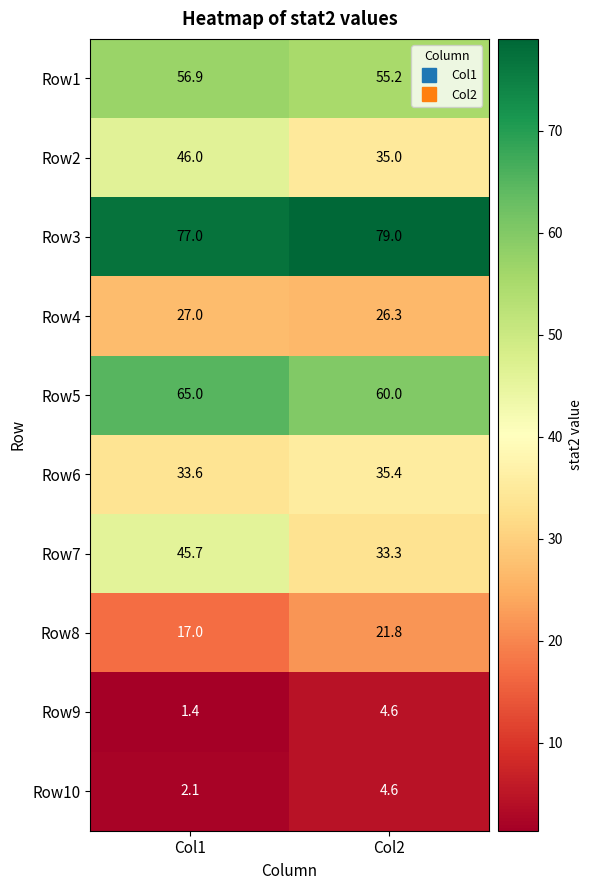

Reading left to right, transcribe all the data shown in this chart.

Row1: Col1=56.9	Col2=55.2
Row2: Col1=46.0	Col2=35.0
Row3: Col1=77.0	Col2=79.0
Row4: Col1=27.0	Col2=26.3
Row5: Col1=65.0	Col2=60.0
Row6: Col1=33.6	Col2=35.4
Row7: Col1=45.7	Col2=33.3
Row8: Col1=17.0	Col2=21.8
Row9: Col1=1.4	Col2=4.6
Row10: Col1=2.1	Col2=4.6